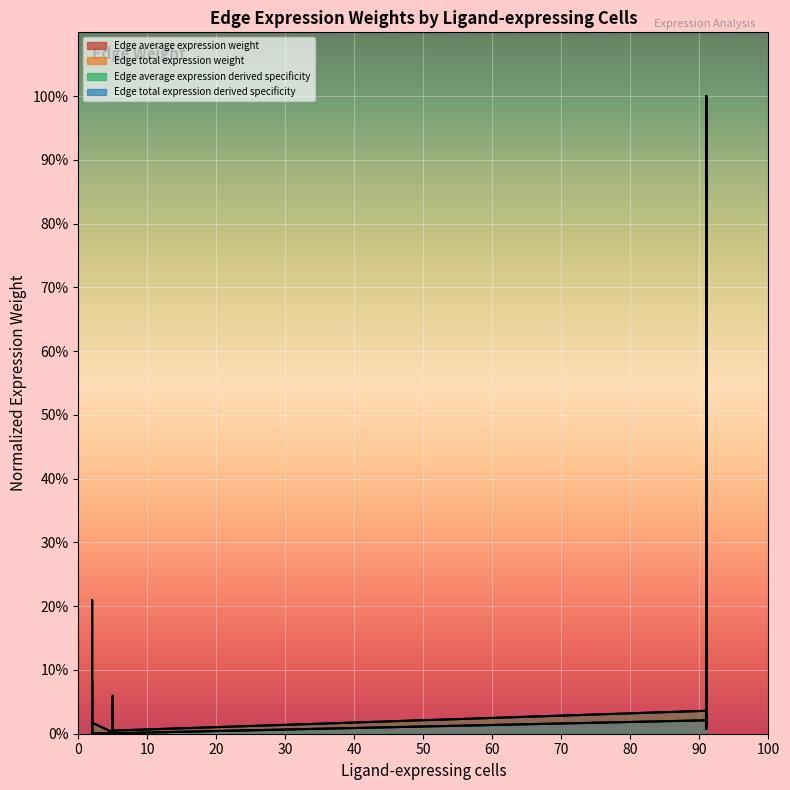

In Edge total expression weight, how many points are lower than both neighbors (excluding endpoints)?

5